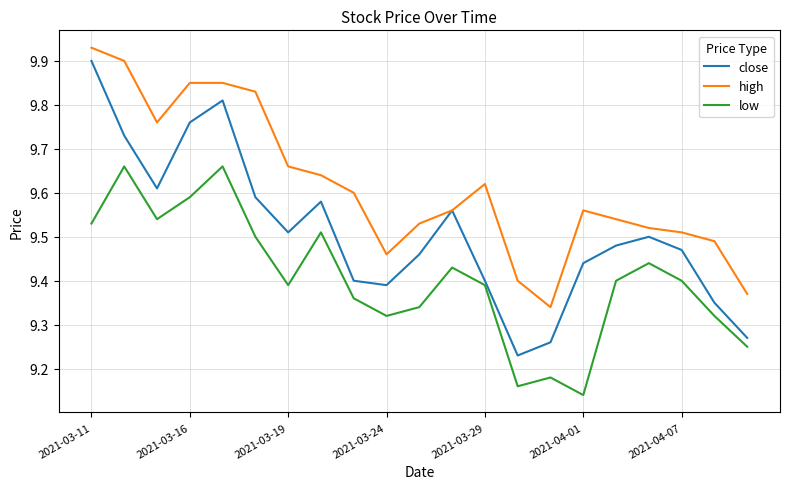

Rank the series by their average value, from highest to lowest.

high, close, low